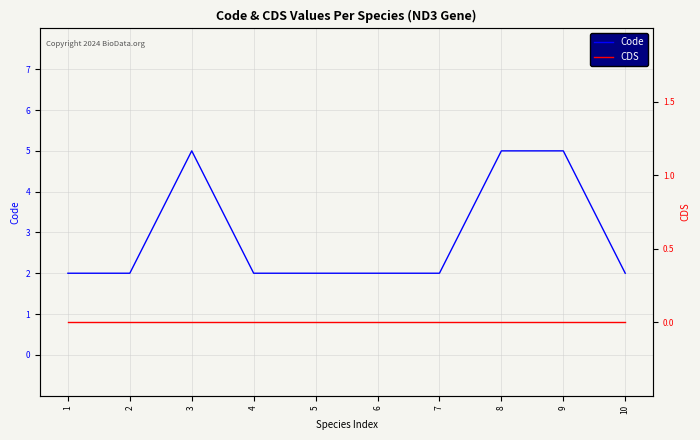

Which has a higher value, 3 or 7?

3